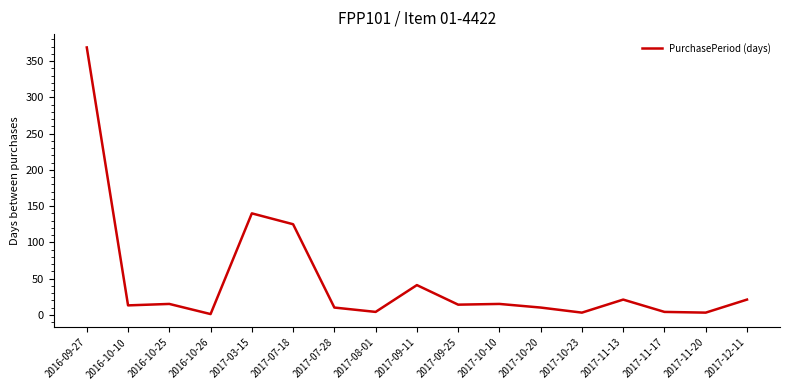

What is the difference between the maximum and minimum values?

368